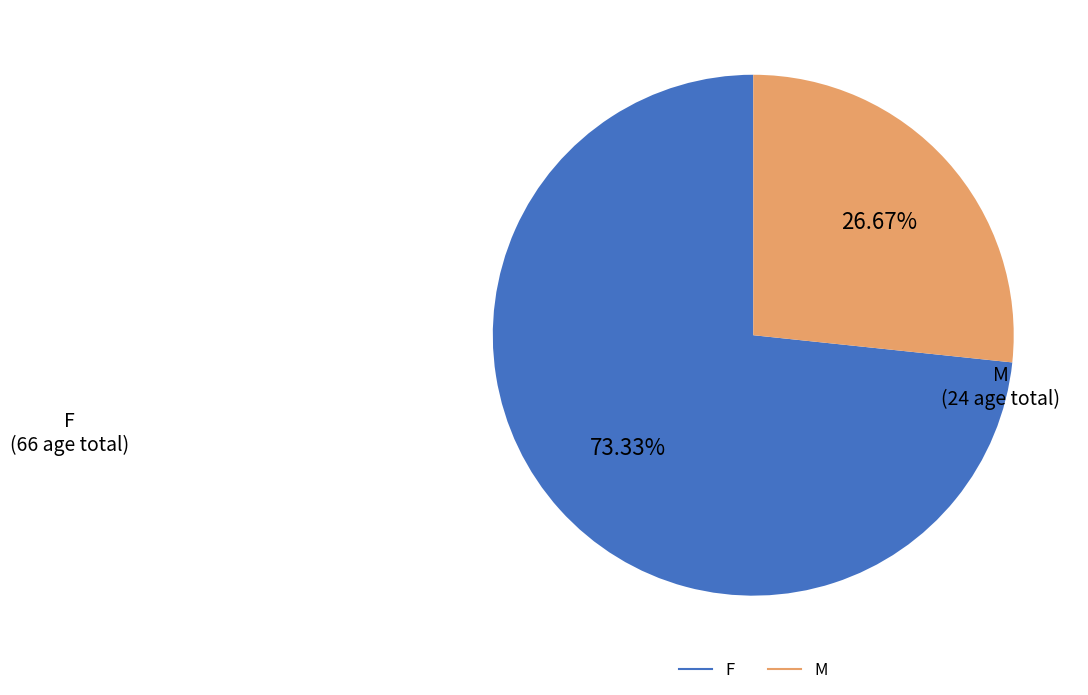

Does any single category account for the majority?

Yes